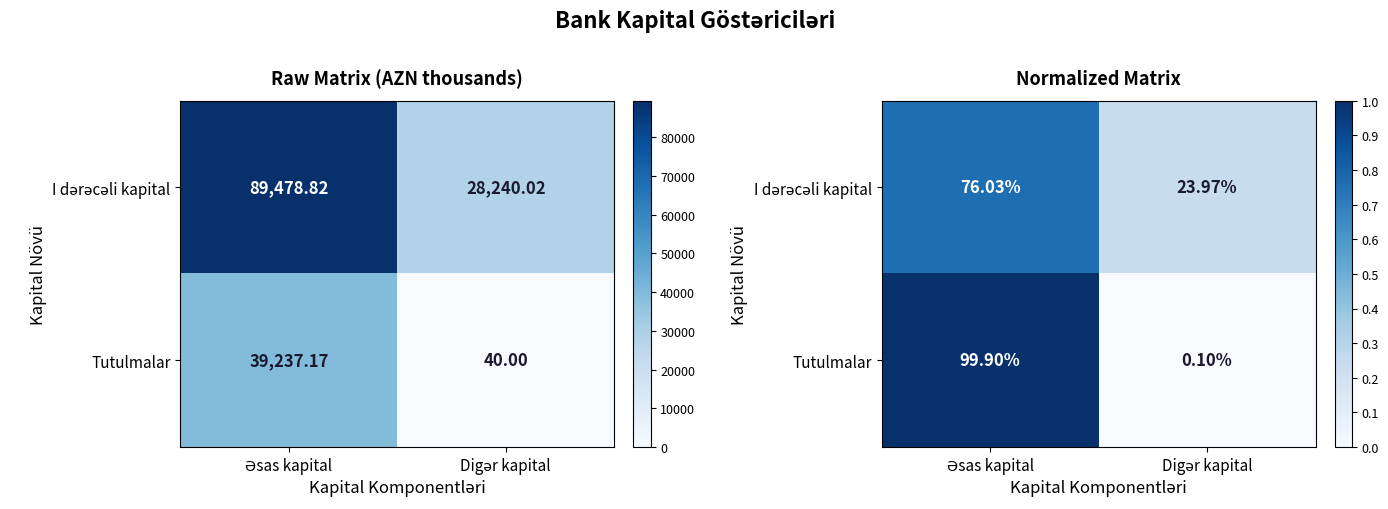

Which series has the largest total across all categories?

I dərəcəli kapital